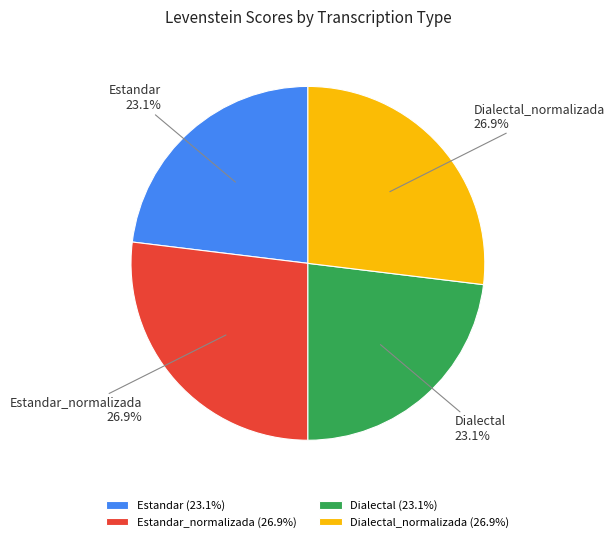

To the nearest percent, what percentage of the pie is Dialectal_normalizada?

27%